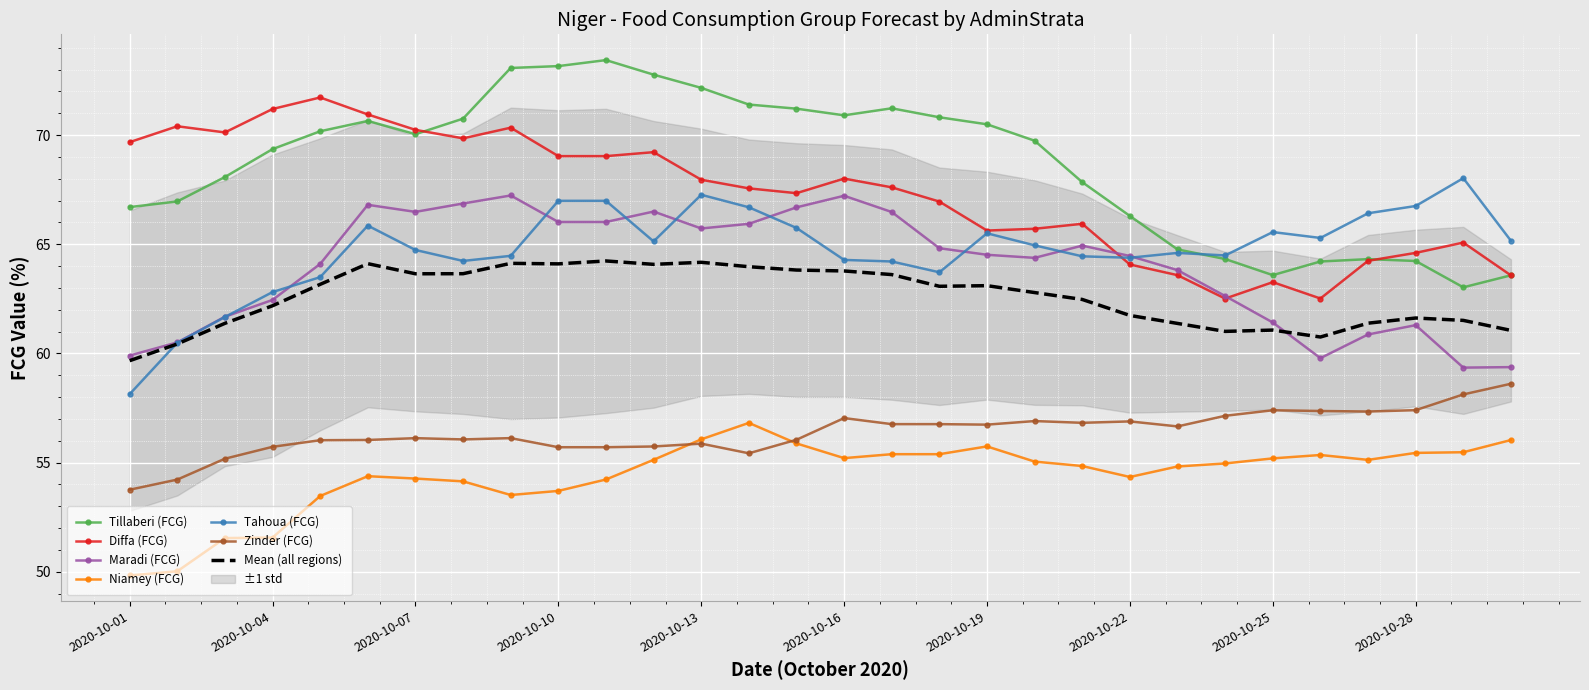

Where do Zinder (FCG) and Niamey (FCG) first cross each other?

2020-10-12 and 2020-10-13